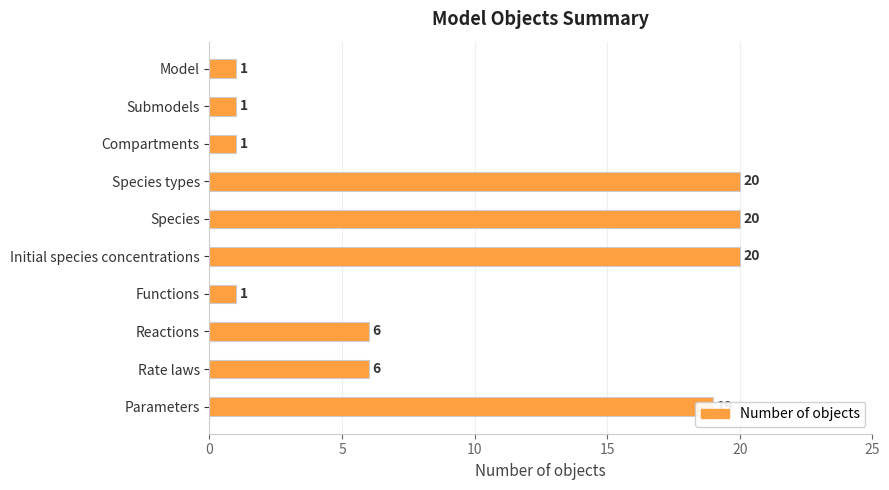

What is the greatest value displayed?

20